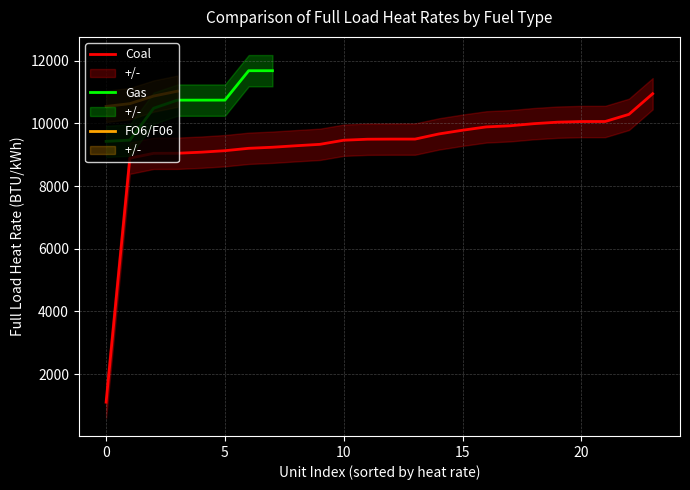

True or false: Coal and FO6/F06 cross at least once.

False